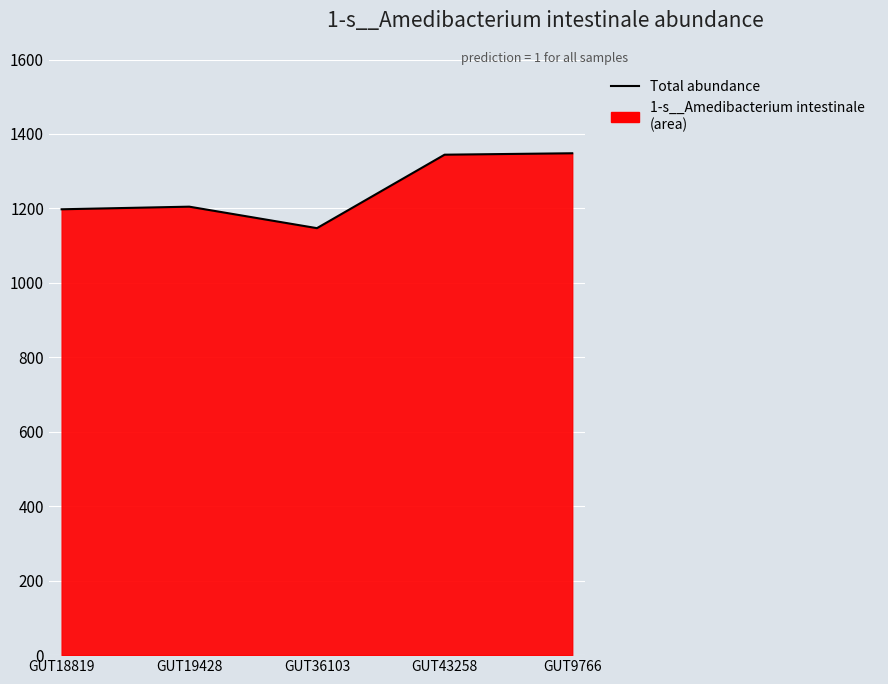

Reading right to left, extract all data points from this chart.

GUT9766=1348.1	GUT43258=1344.3	GUT36103=1147.0	GUT19428=1204.7	GUT18819=1197.7